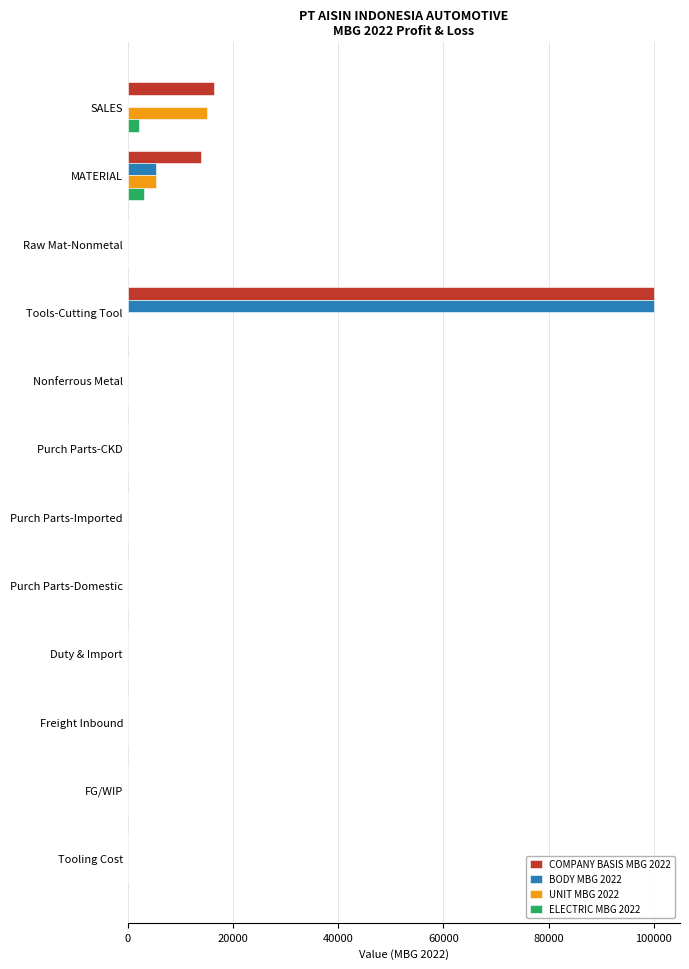

Which category has the highest value across all series?

Tools-Cutting Tool